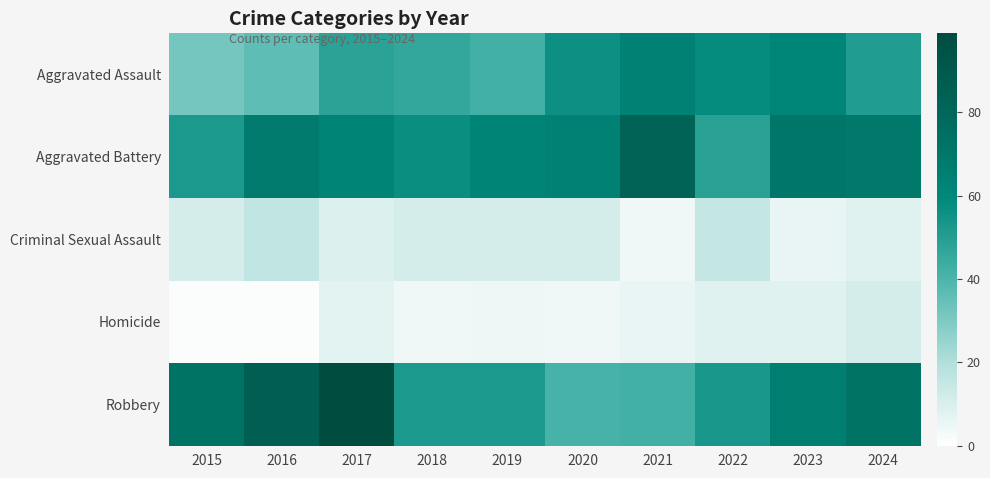

Reading left to right, extract all data points from this chart.

Aggravated Assault: 2015=32	2016=36	2017=48	2018=46	2019=42	2020=56	2021=64	2022=58	2023=61	2024=51
Aggravated Battery: 2015=52	2016=68	2017=62	2018=57	2019=62	2020=64	2021=83	2022=49	2023=71	2024=69
Criminal Sexual Assault: 2015=11	2016=16	2017=9	2018=11	2019=11	2020=11	2021=4	2022=15	2023=6	2024=8
Homicide: 2015=1	2016=1	2017=7	2018=4	2019=5	2020=4	2021=6	2022=8	2023=8	2024=11
Robbery: 2015=73	2016=86	2017=99	2018=52	2019=52	2020=41	2021=42	2022=53	2023=66	2024=73